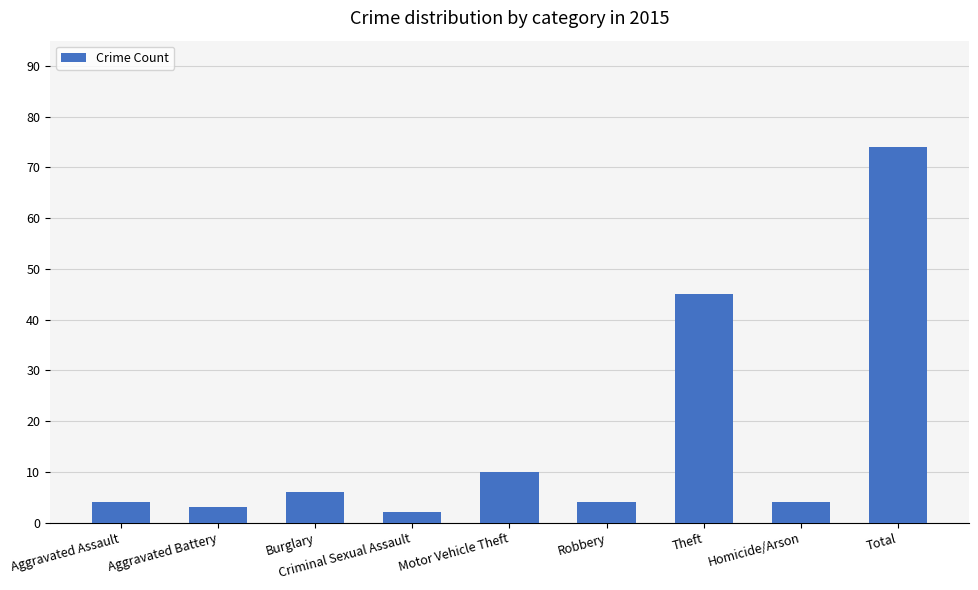

What is the label of the 7th bar from the right?

Burglary